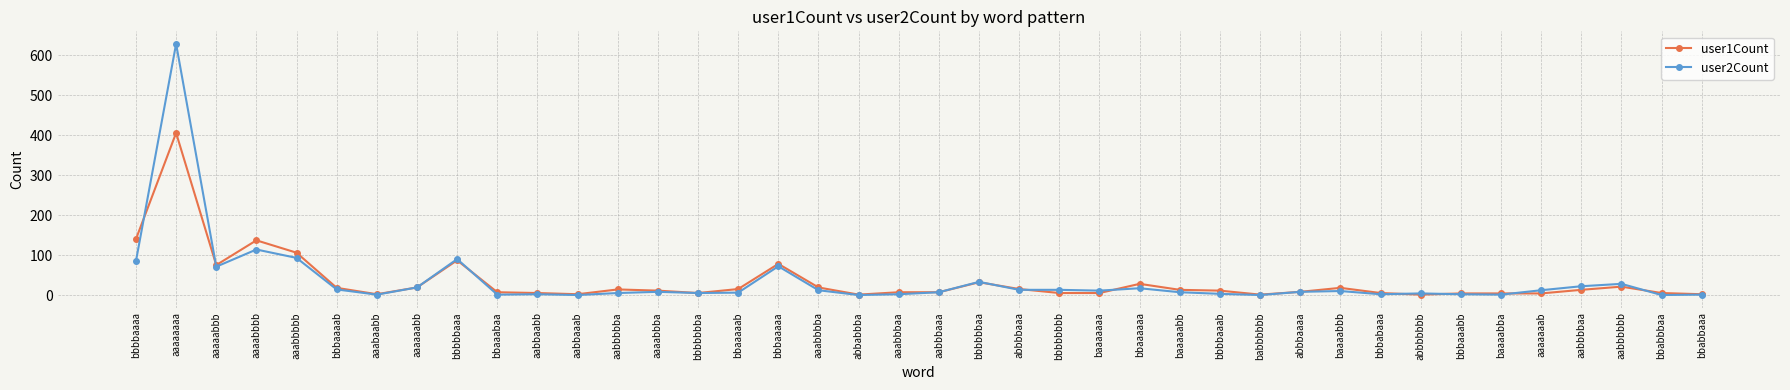

Where does the user2Count series first go above 8?

bbbbaaaa